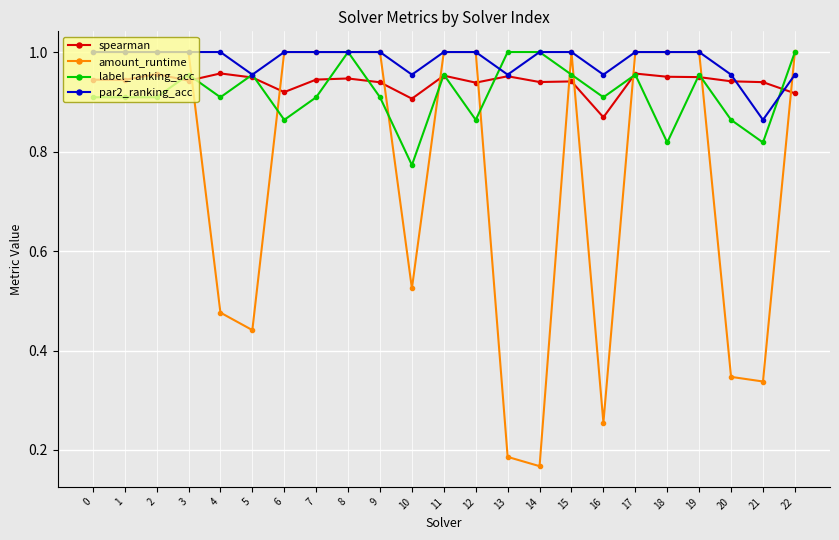

True or false: spearman has more than 0 interior local peaks.

True